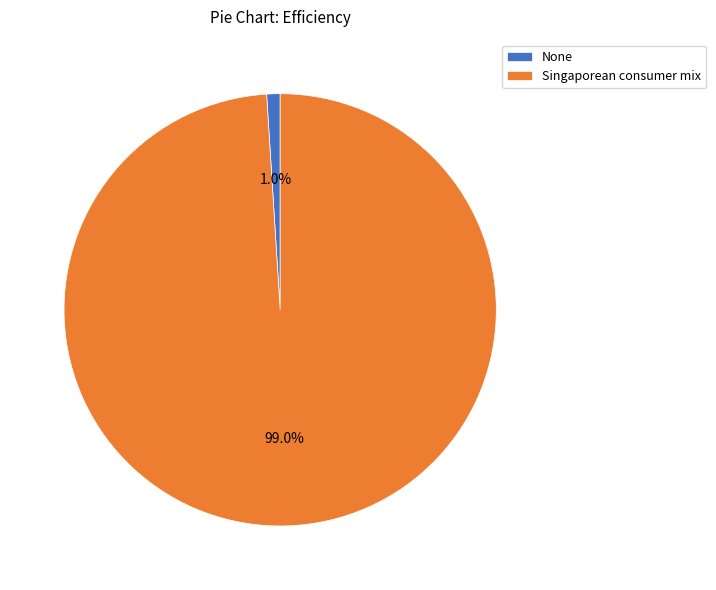

Is the sum of None and Singaporean consumer mix greater than half?

Yes